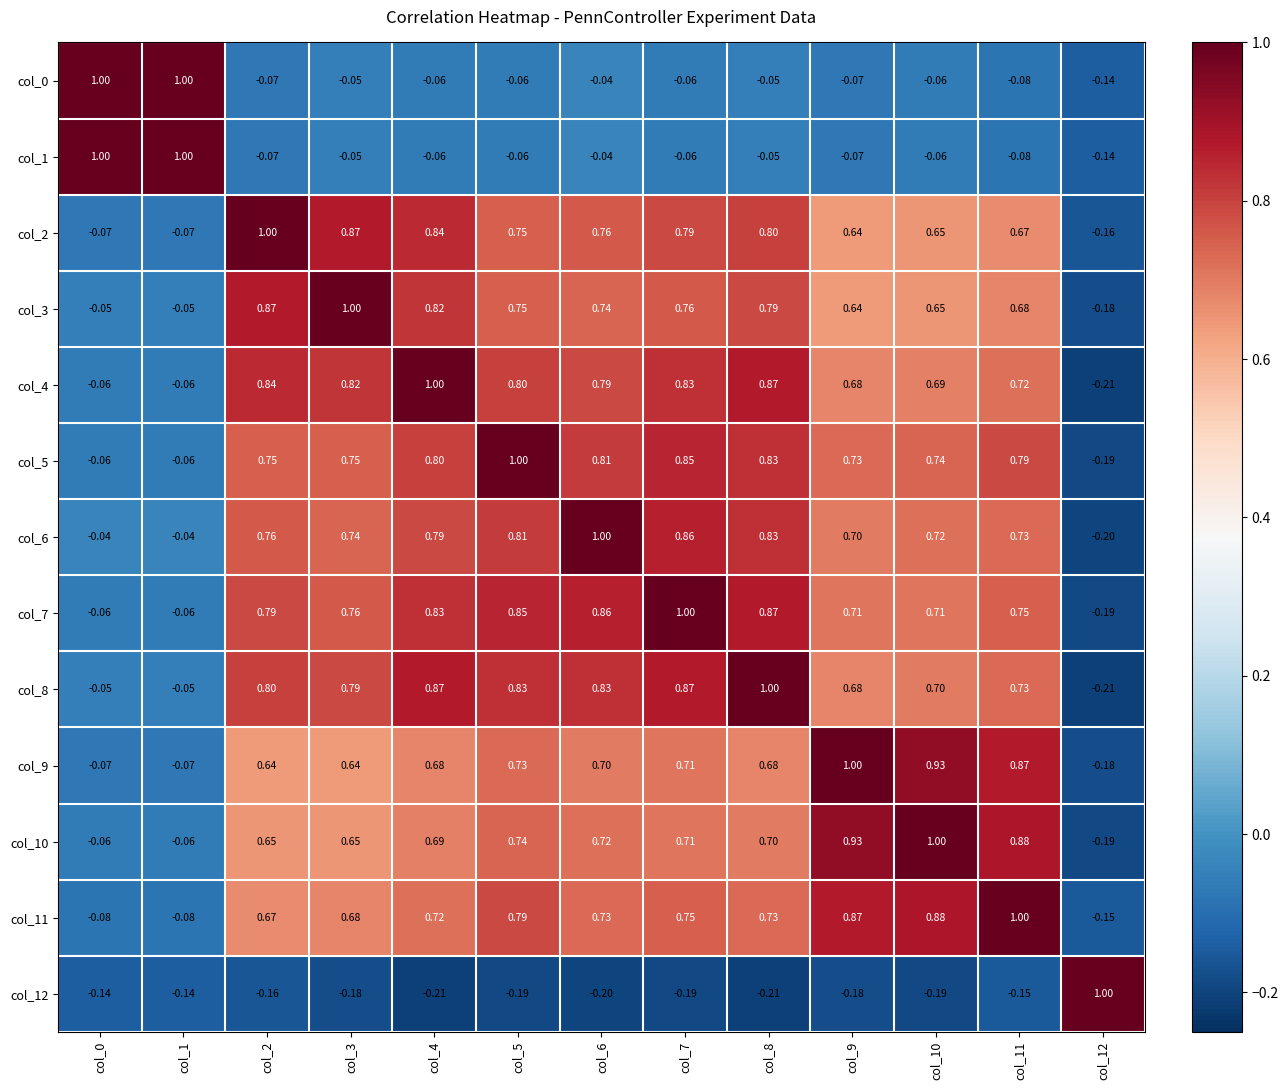

Is the value of col_8 at col_0 greater than the value of col_3 at col_9?

No